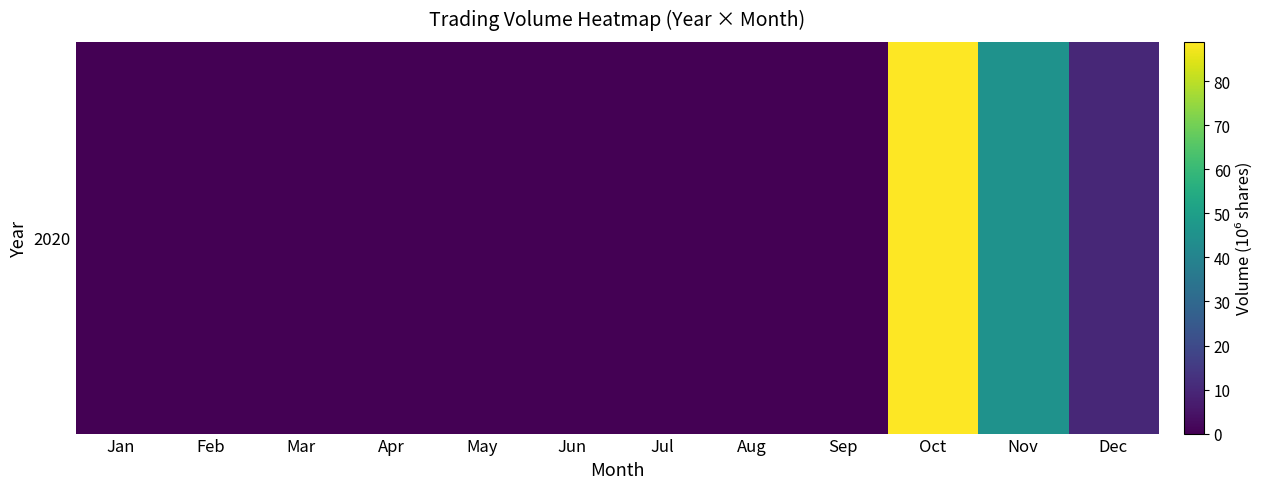

Reading left to right, transcribe all the data shown in this chart.

0.0	0.0	0.0	0.0	0.0	0.0	0.0	0.0	0.0	89.0	45.3	10.0